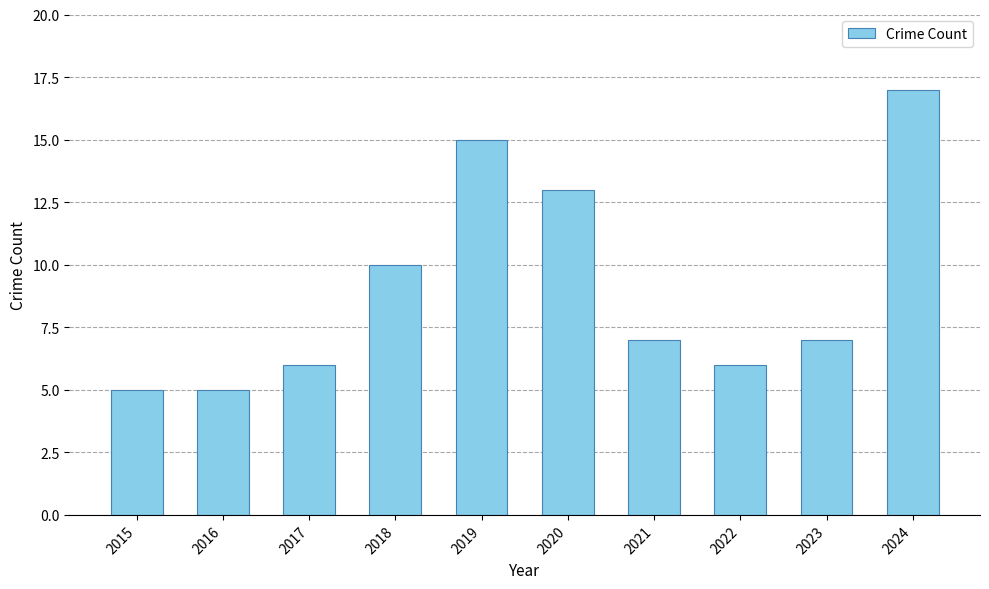

The chart shows a value of 10 at 2018. True or false?

True